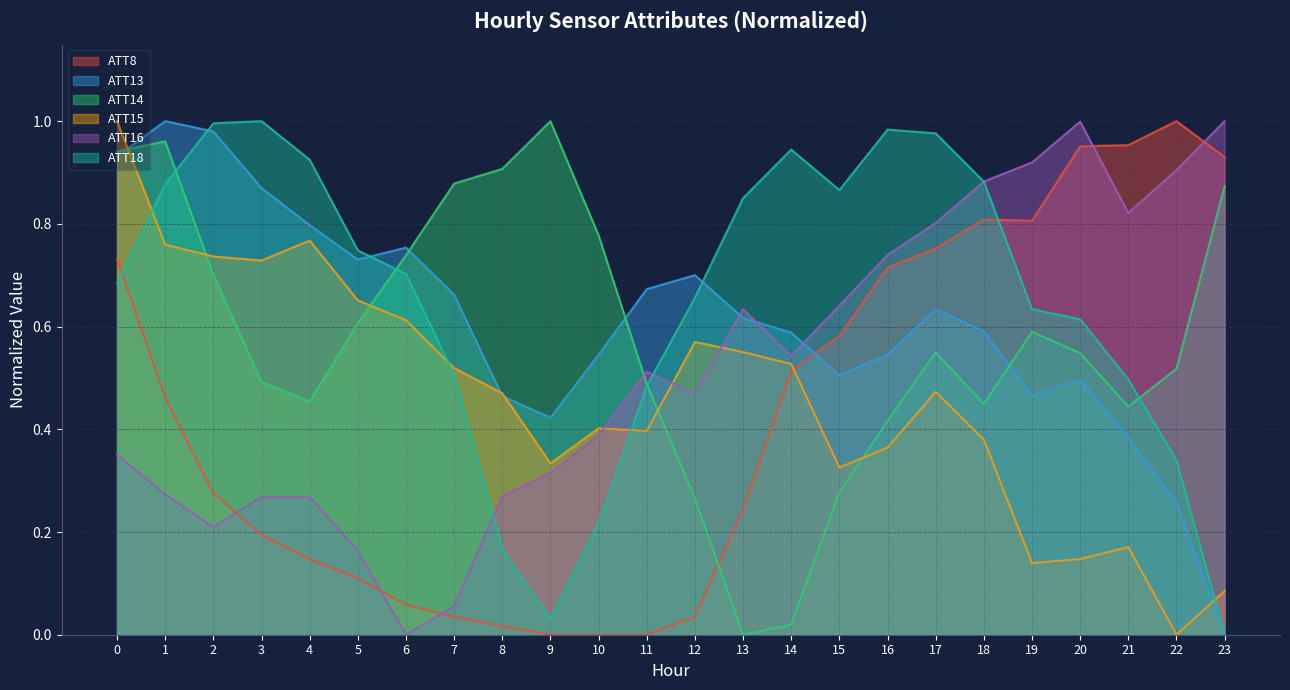

True or false: ATT15 has more than 2 points higher than both neighbors.

True